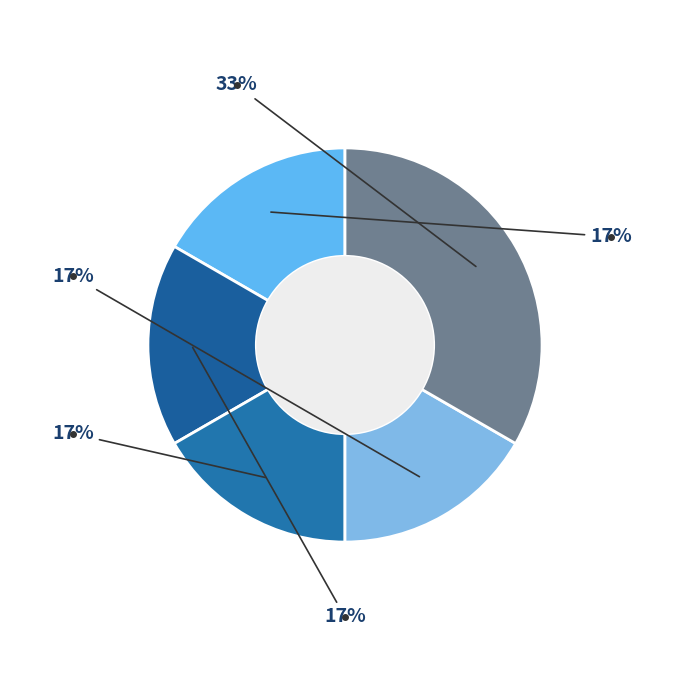

Count the number of slices in the pie.

5